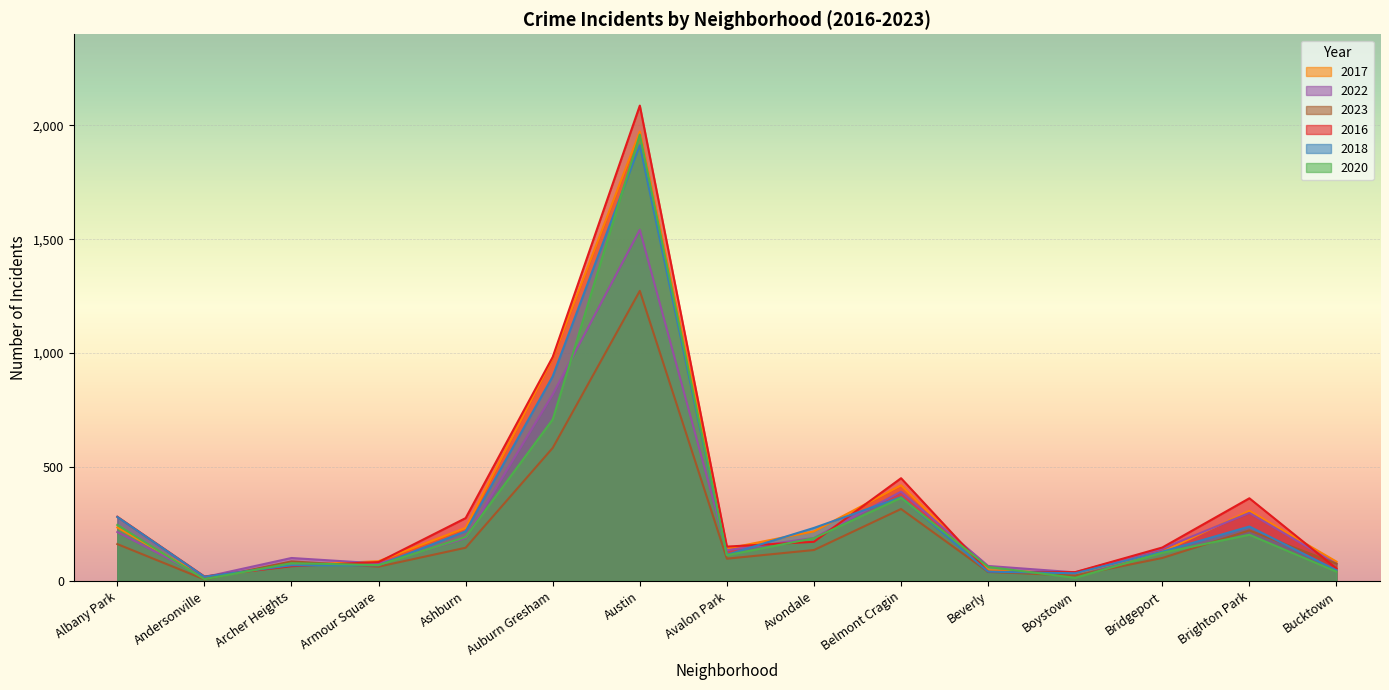

True or false: 2018 and 2022 intersect in this chart.

True